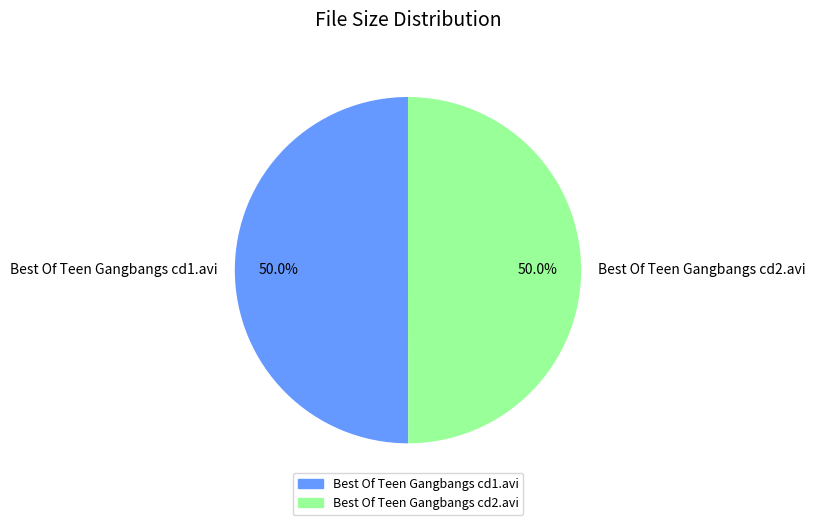

To the nearest percent, what portion does Best Of Teen Gangbangs cd1.avi represent?

50%